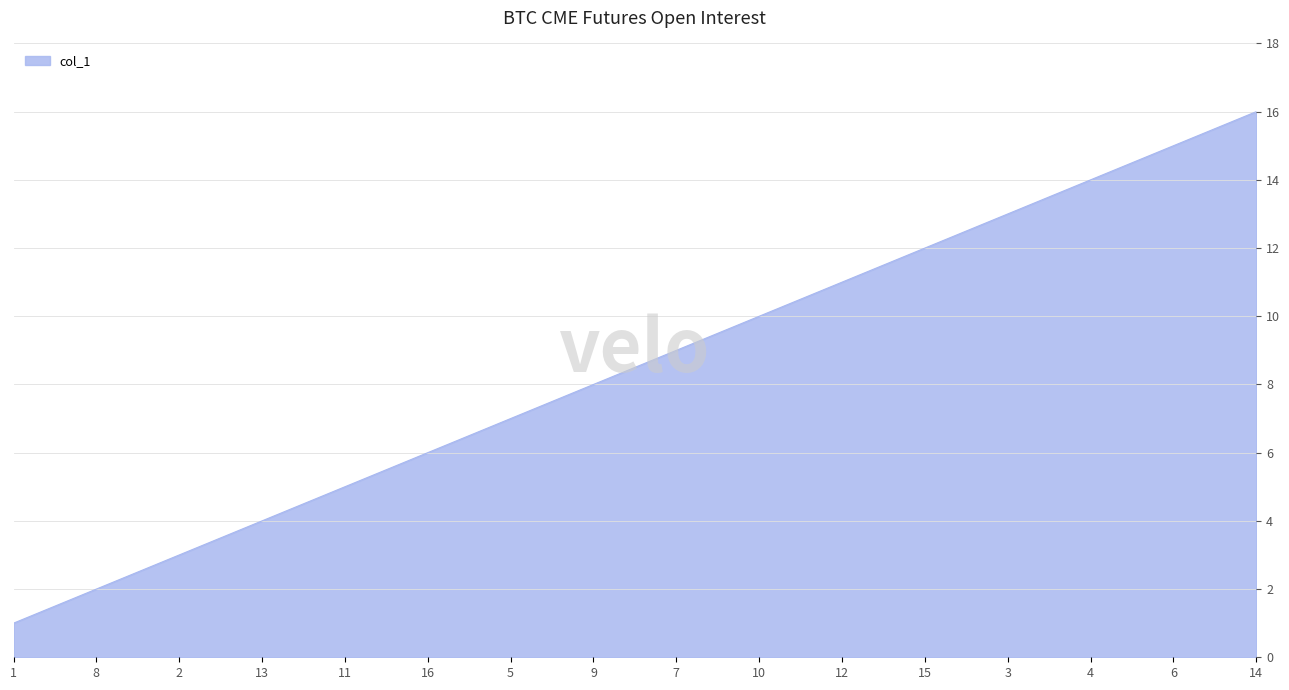

True or false: the data shows 2 at 16.

False